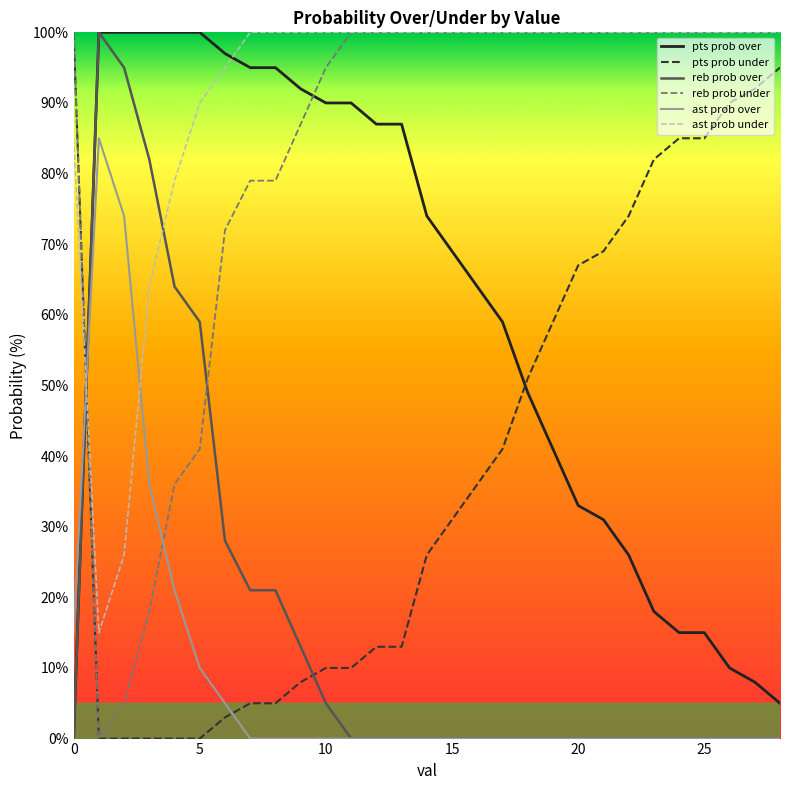

After their last crossing, which series has the higher values: ast prob over or ast prob under?

ast prob under